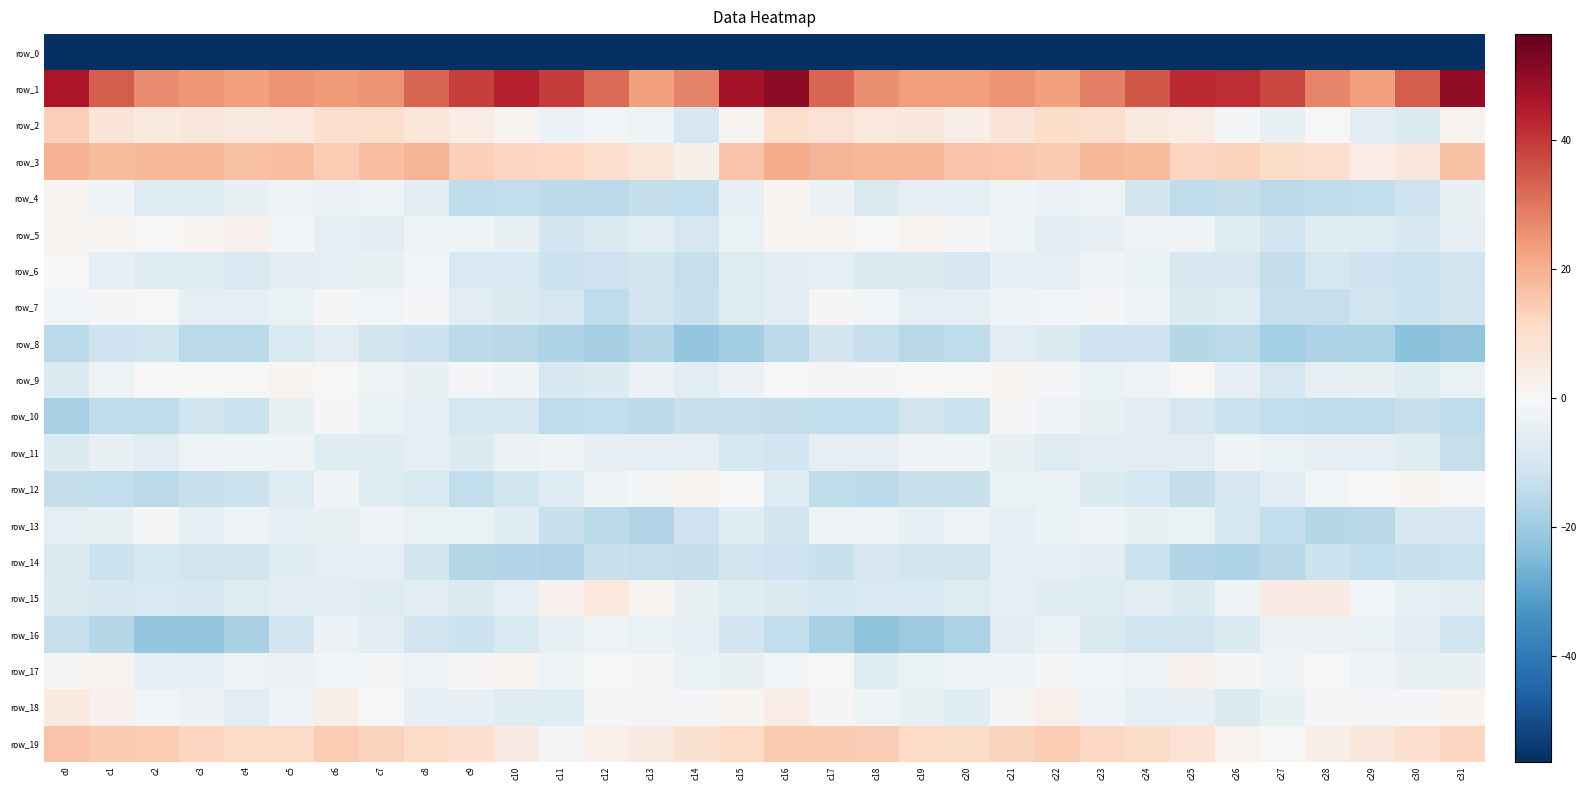

What is the sum of all row_2 values?

113.4